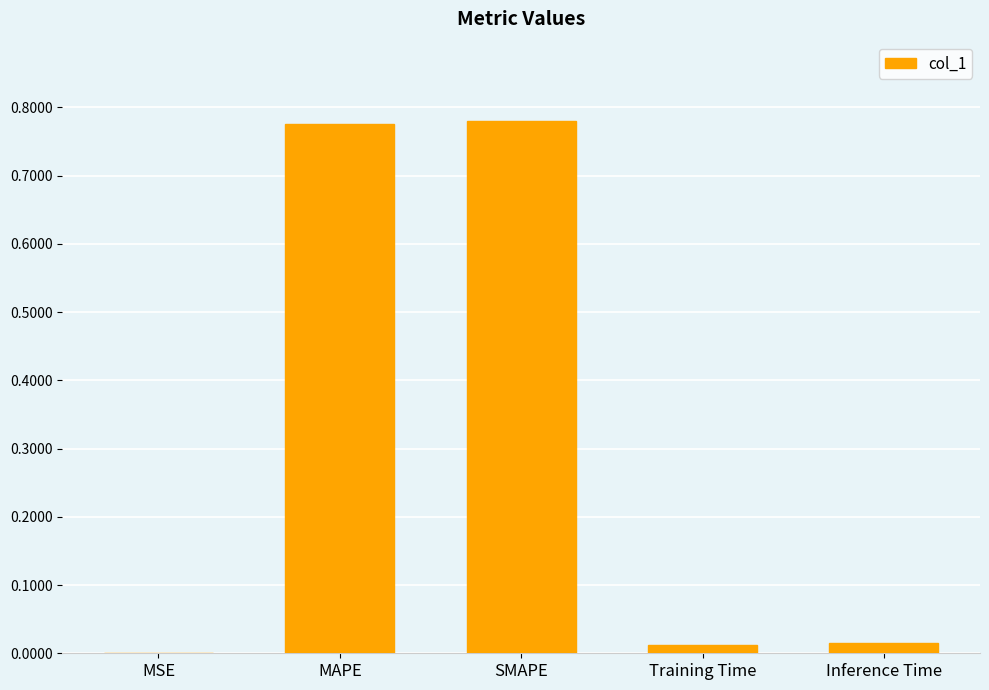

What is the sum of all values?

1.6